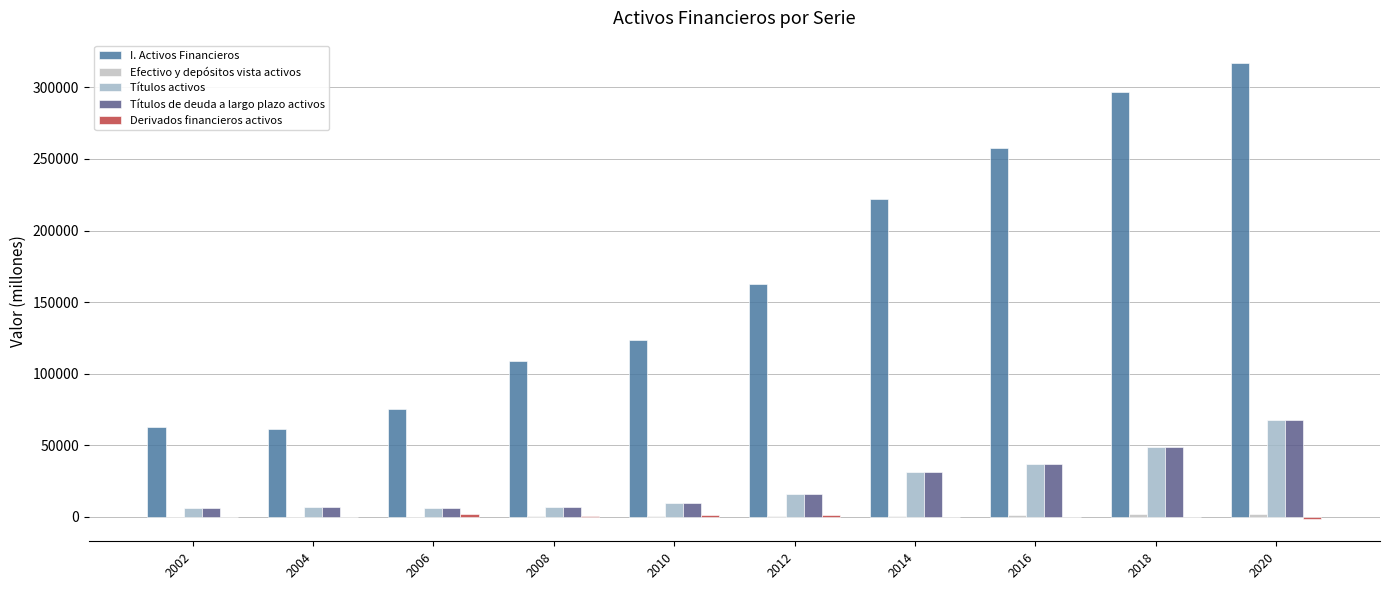

What is the average value of the I. Activos Financieros series?

168757